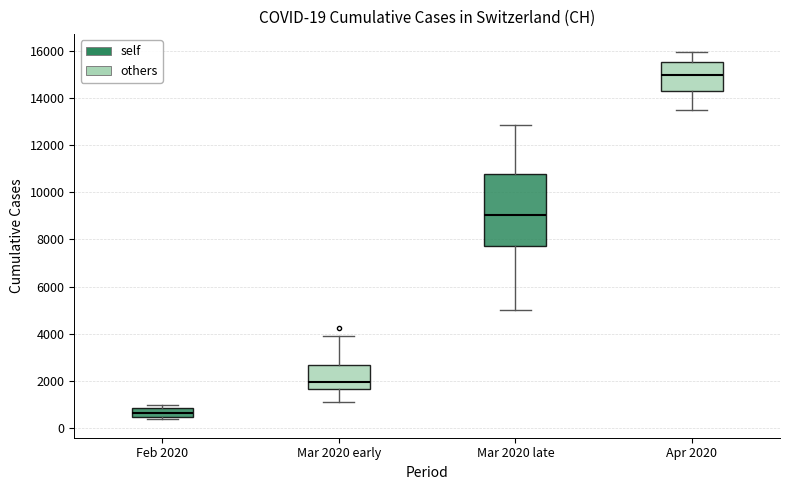

Which box has the highest median line?

Apr 2020